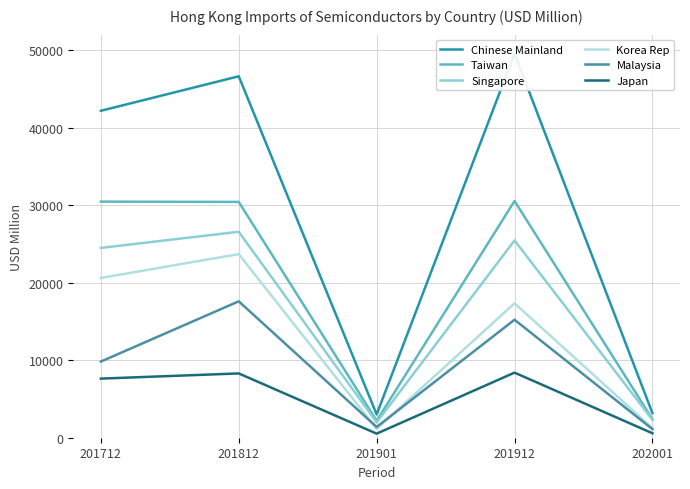

At how many categories does at least one series exceed 12057?

3